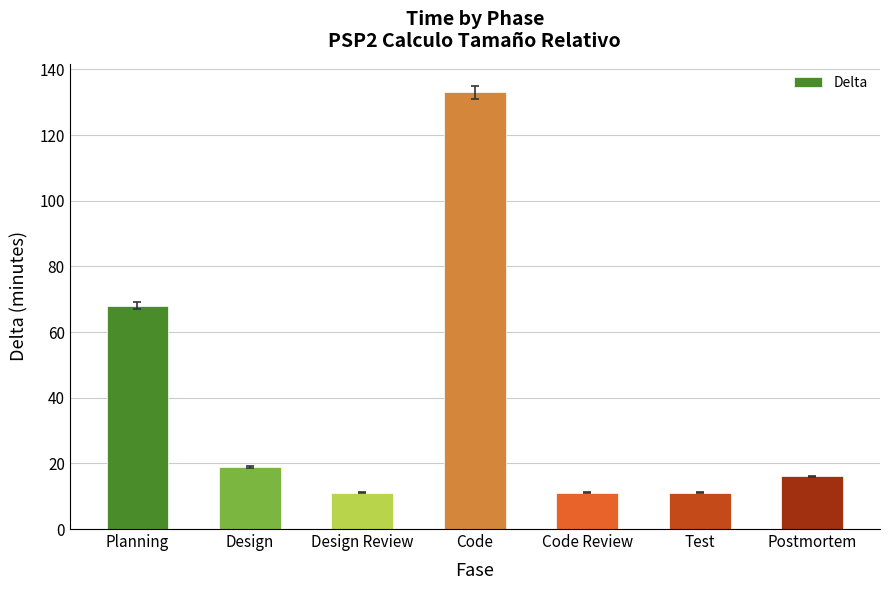

How many data points are less than 16?

3